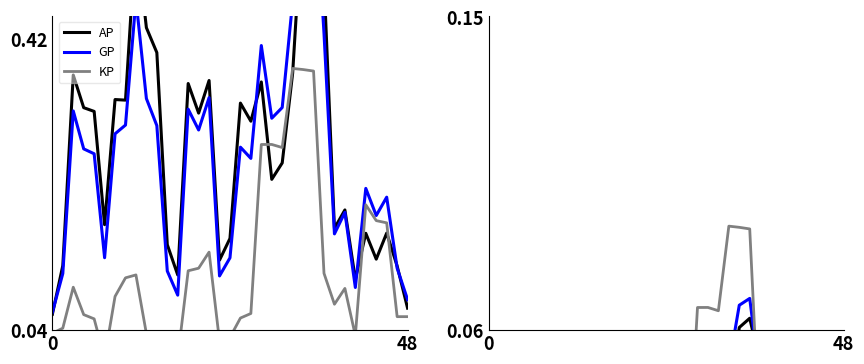

Is the value of KP at 17 greater than the value of GP at 31?

No